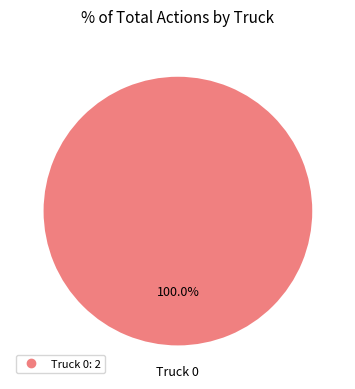

Does any single category account for the majority?

Yes